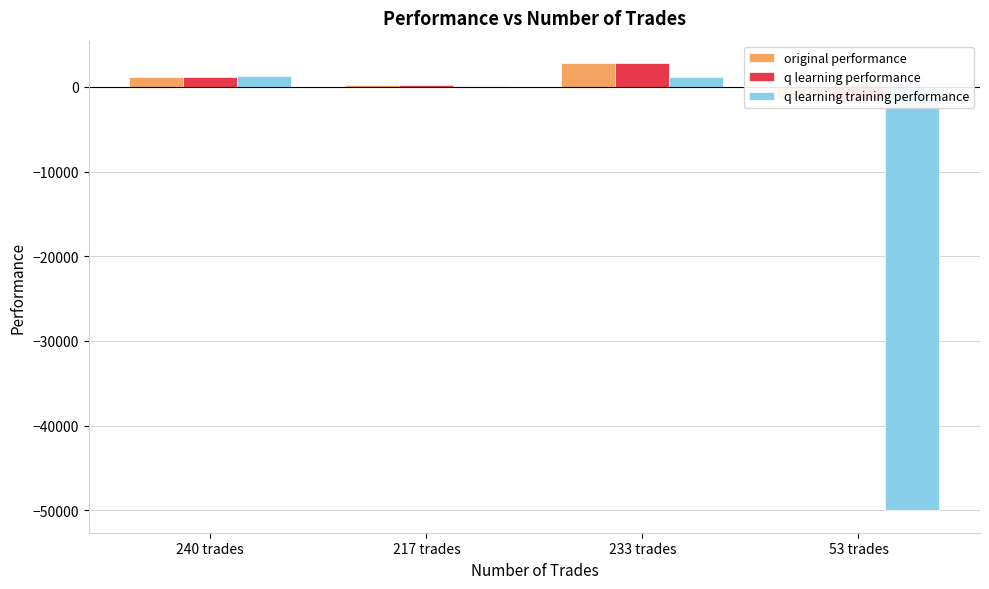

True or false: q learning training performance has a value of 1303.4 at 240 trades.

True